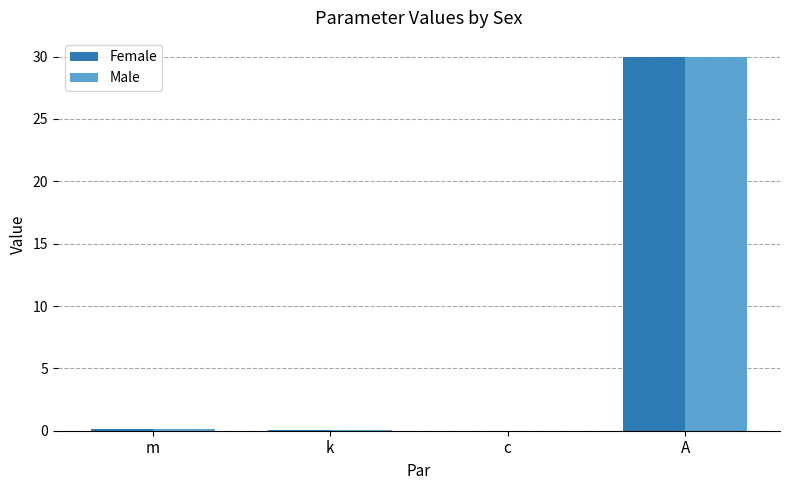

What is the greatest value displayed?

30.0